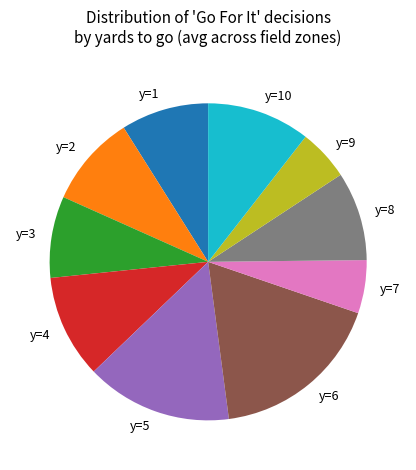

How many segments does this pie chart have?

10